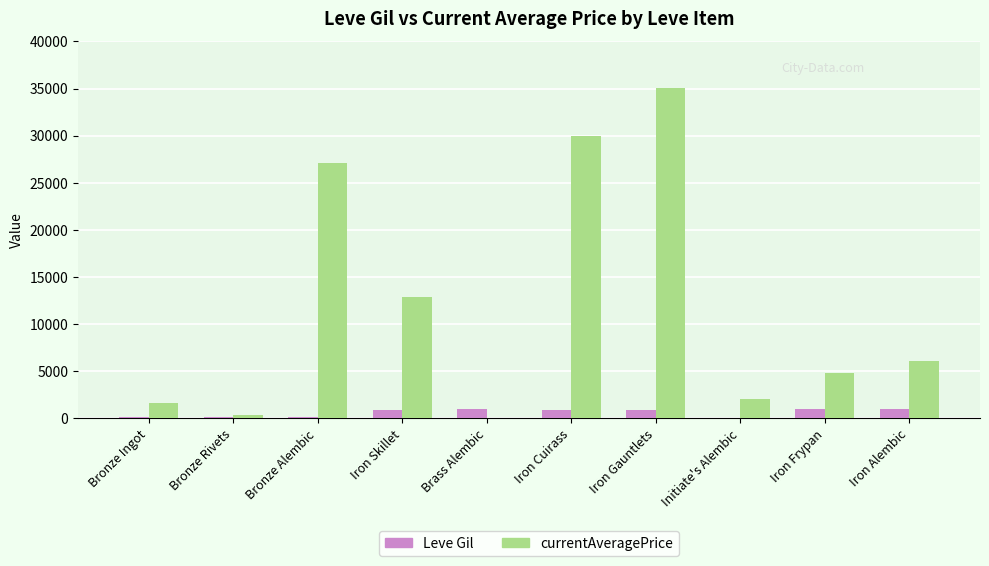

What is the sum of all Leve Gil values?

6095.0